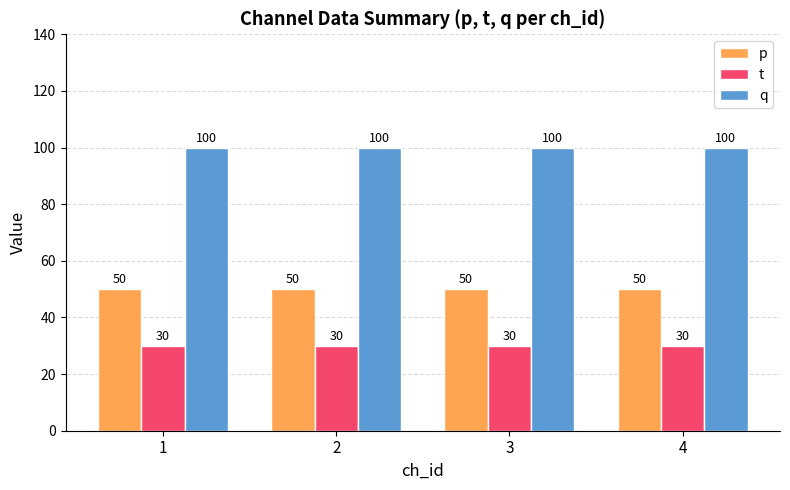

What is the spread (max minus min) of values at 1?

70